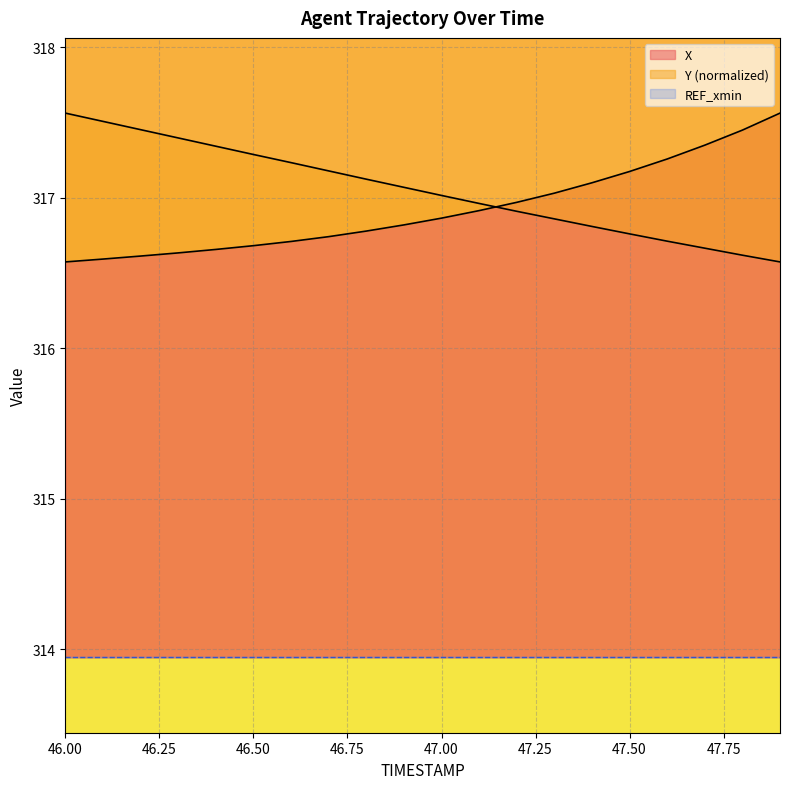

List the labels in order of X value, smallest first.

46.0, 46.1, 46.2, 46.3, 46.4, 46.5, 46.6, 46.7, 46.8, 46.9, 47.0, 47.1, 47.2, 47.3, 47.4, 47.5, 47.6, 47.7, 47.8, 47.9